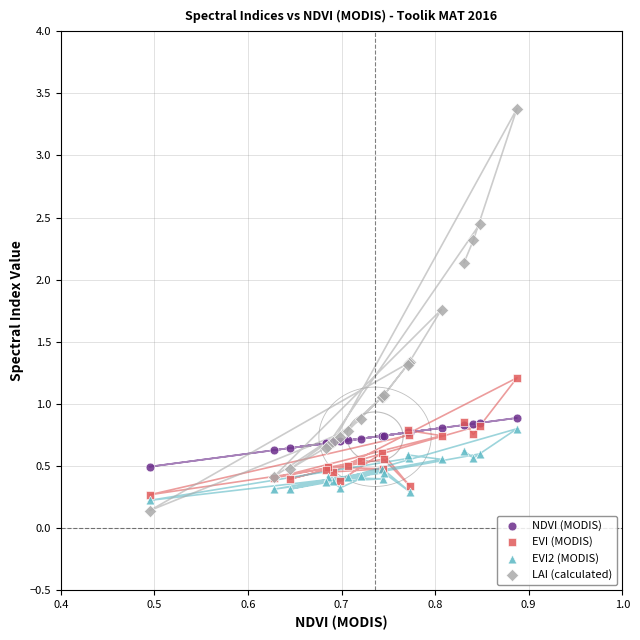

Which series has the widest spread of Y values?

LAI (calculated)